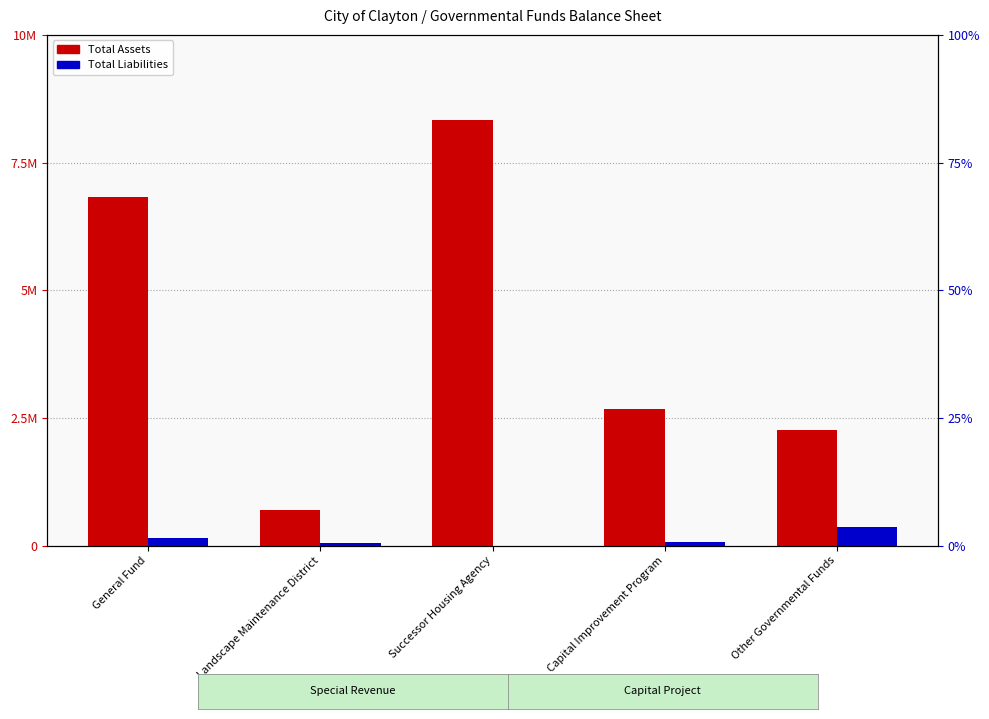

Read the Total Assets value at Capital Improvement Program, to the nearest 100.

2674400